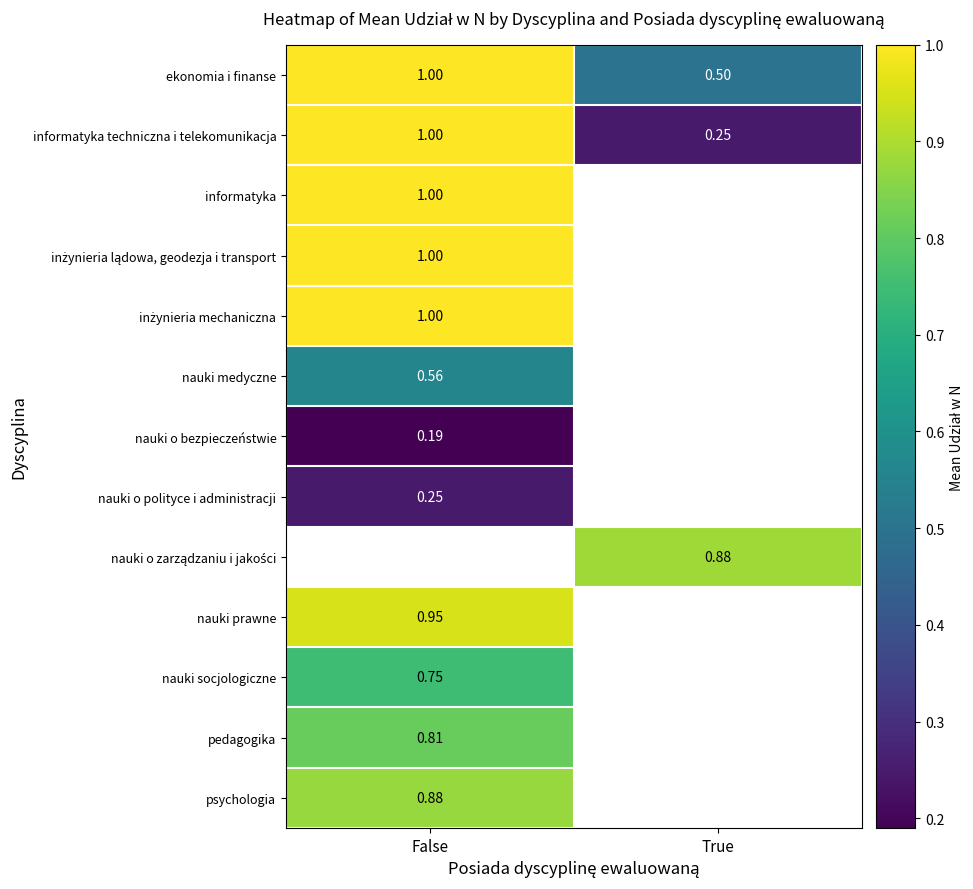

Is the value of nauki o polityce i administracji at False greater than the value of pedagogika at False?

No